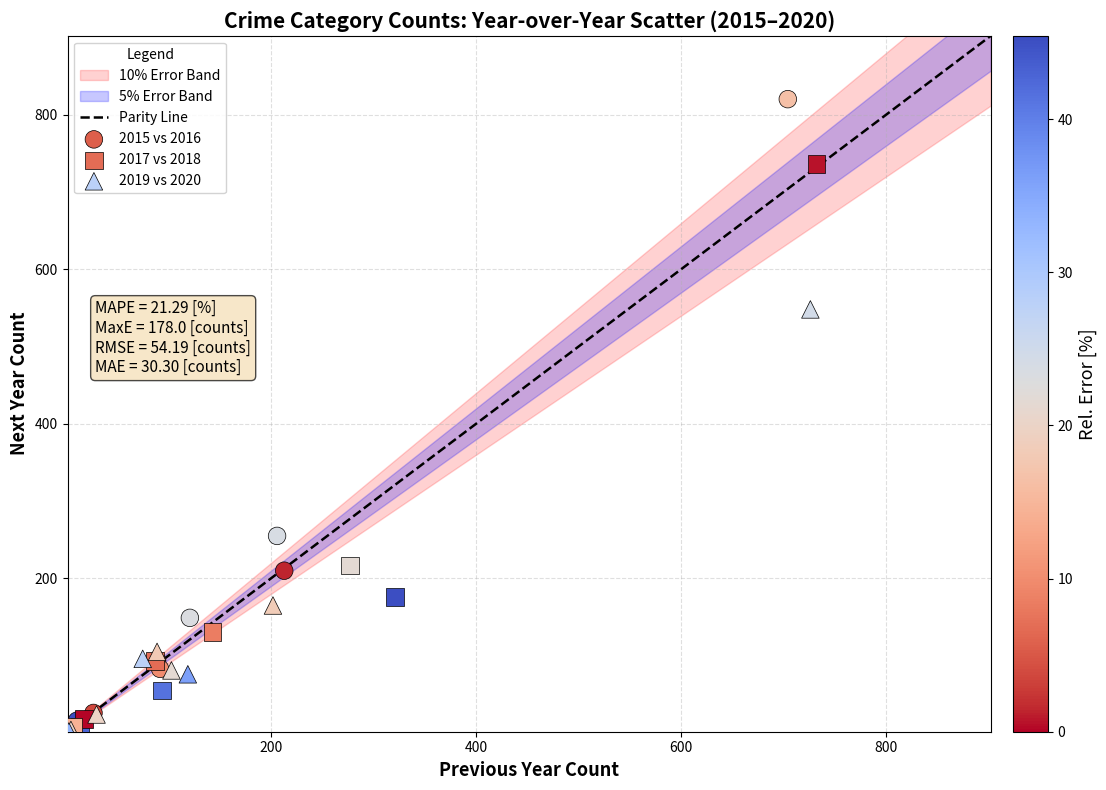

Which series contains the highest Y value?

2015 vs 2016